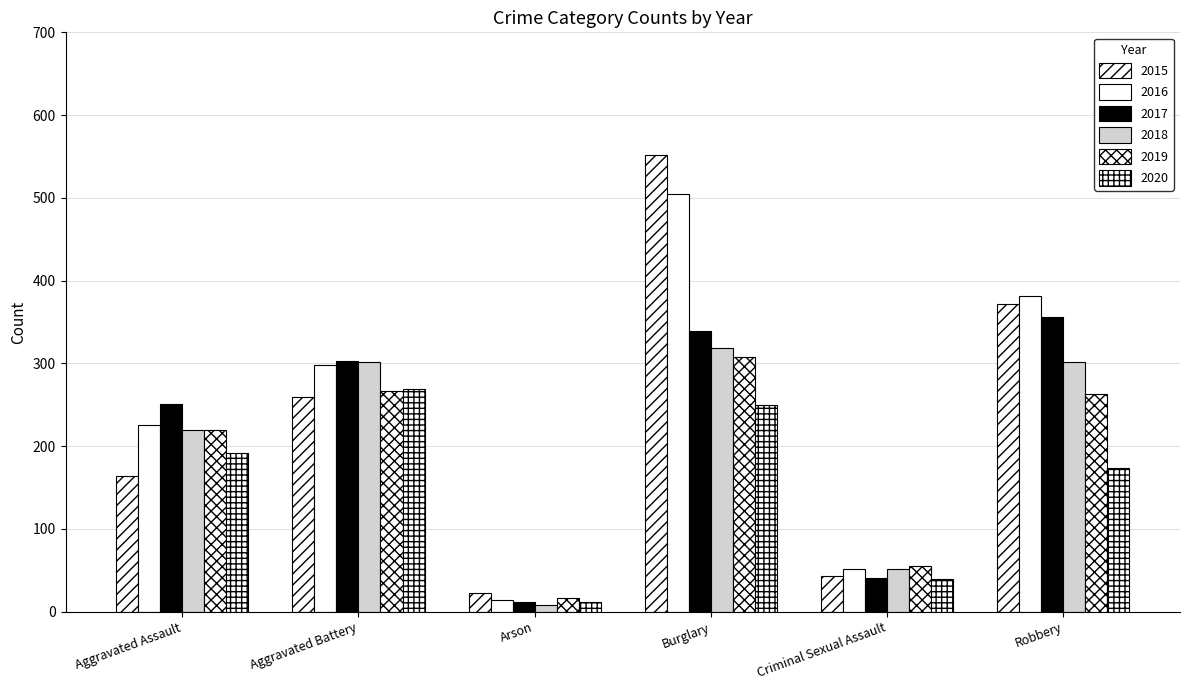

Rank the series by their maximum value, from highest to lowest.

2015, 2016, 2017, 2018, 2019, 2020